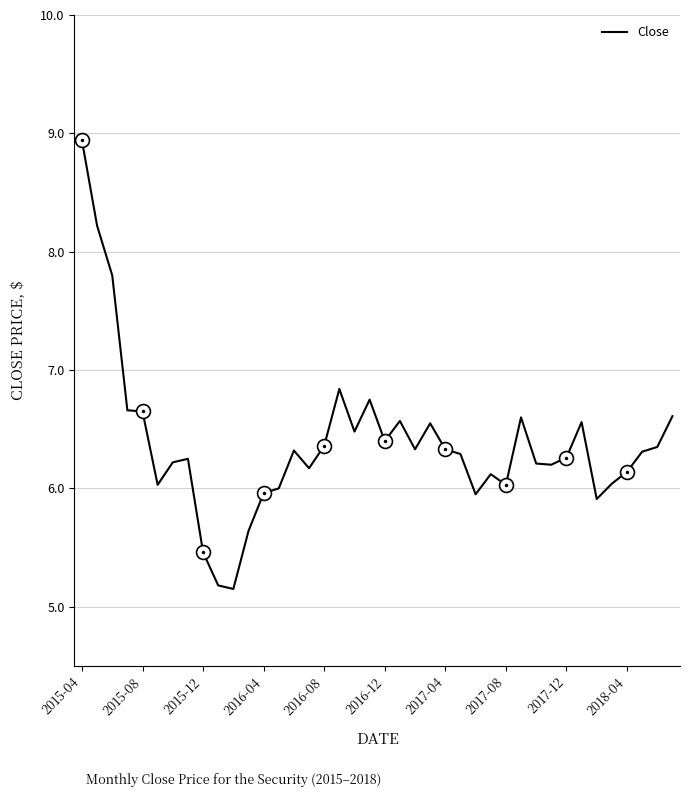

What is the difference between the maximum and minimum values?

3.8